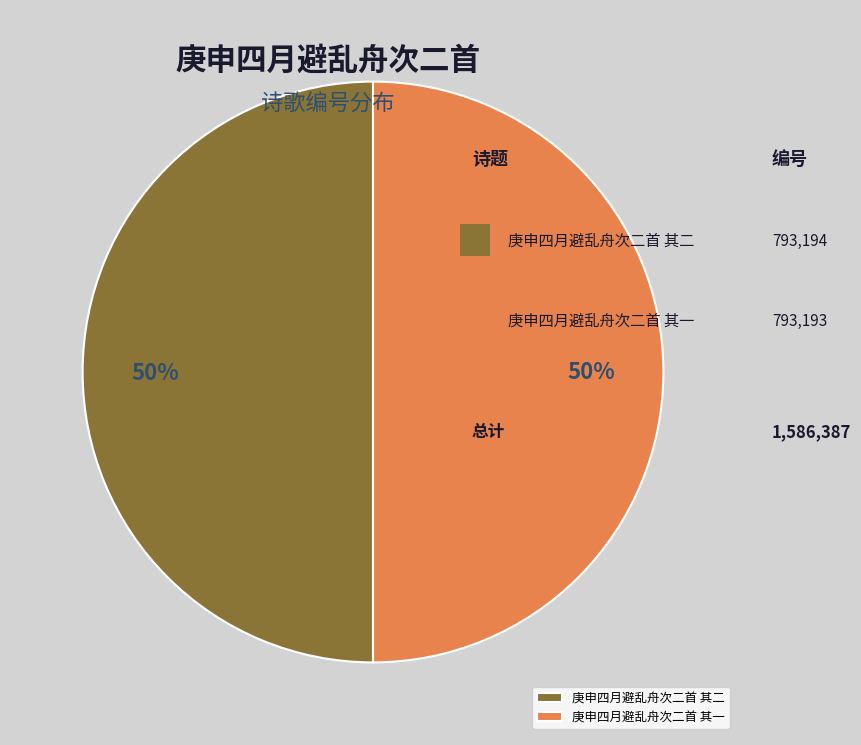

To the nearest percent, what is the combined percentage of 庚申四月避乱舟次二首 其一 and 庚申四月避乱舟次二首 其二?

100%